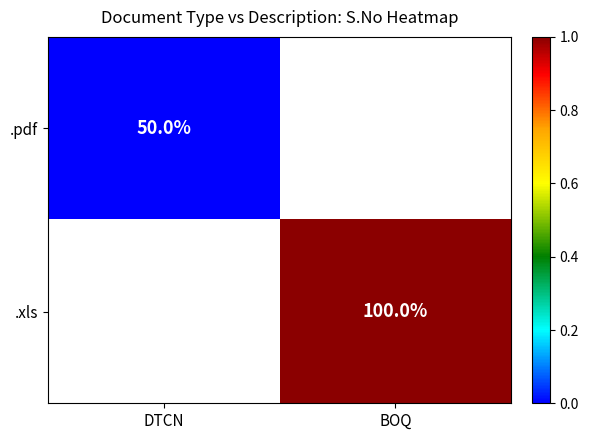

Rank the categories by .pdf value from highest to lowest.

DTCN, BOQ